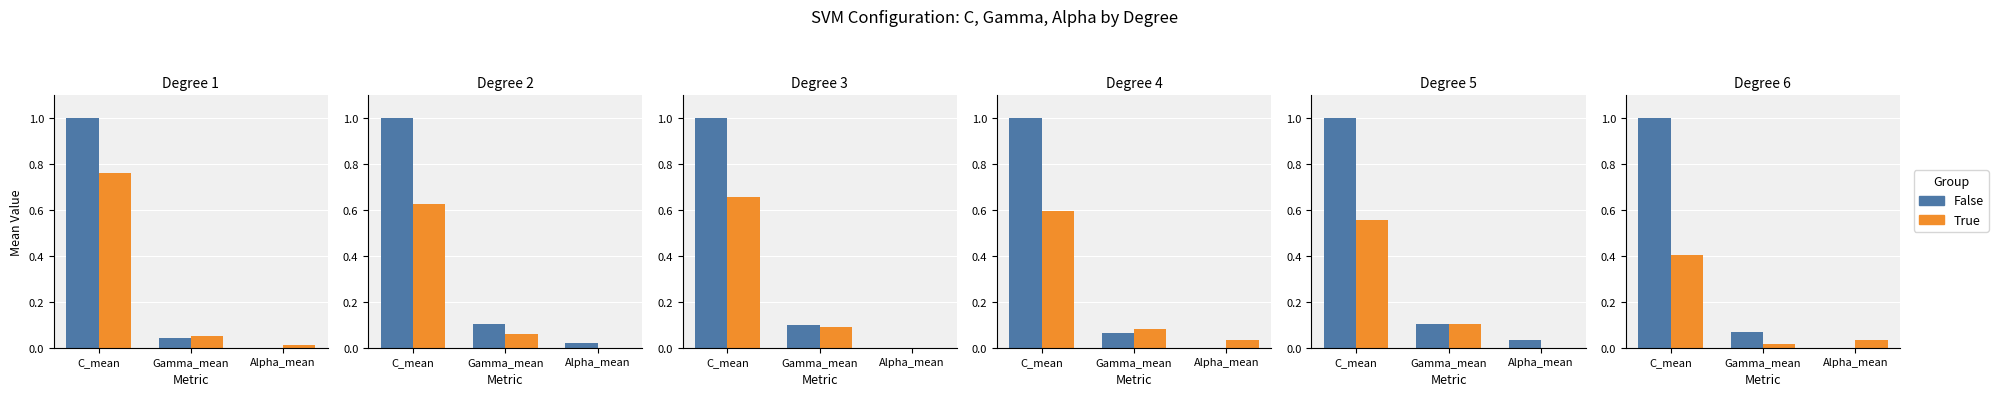

Where is True nearest to the value 0?

Gamma_mean